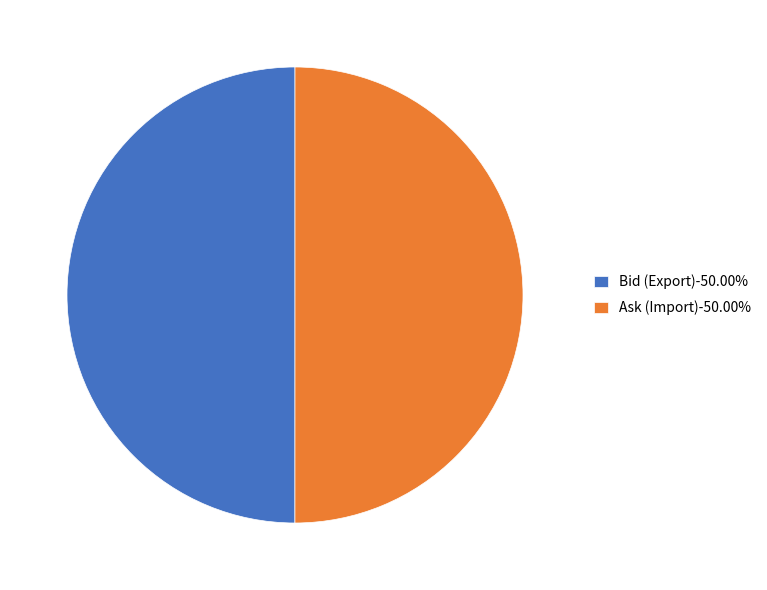

How many segments does this pie chart have?

2